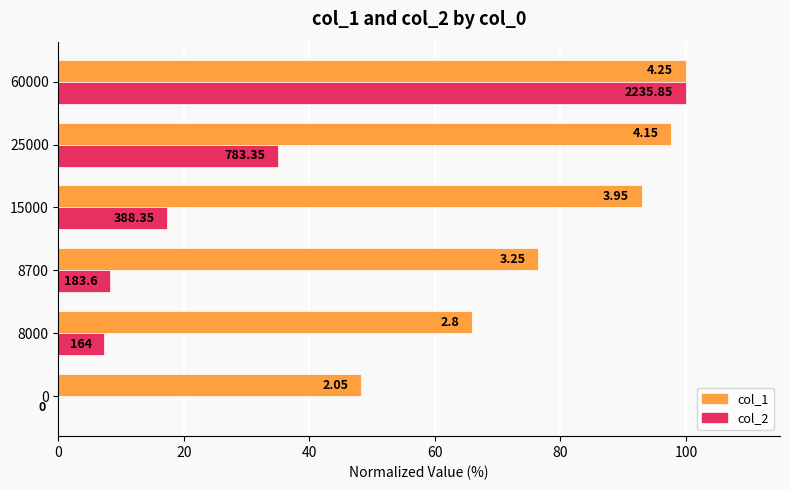

Reading left to right, what are all the values shown in this chart?

col_1: 48.2	65.9	76.5	92.9	97.6	100.0
col_2: 0.0	7.3	8.2	17.4	35.0	100.0